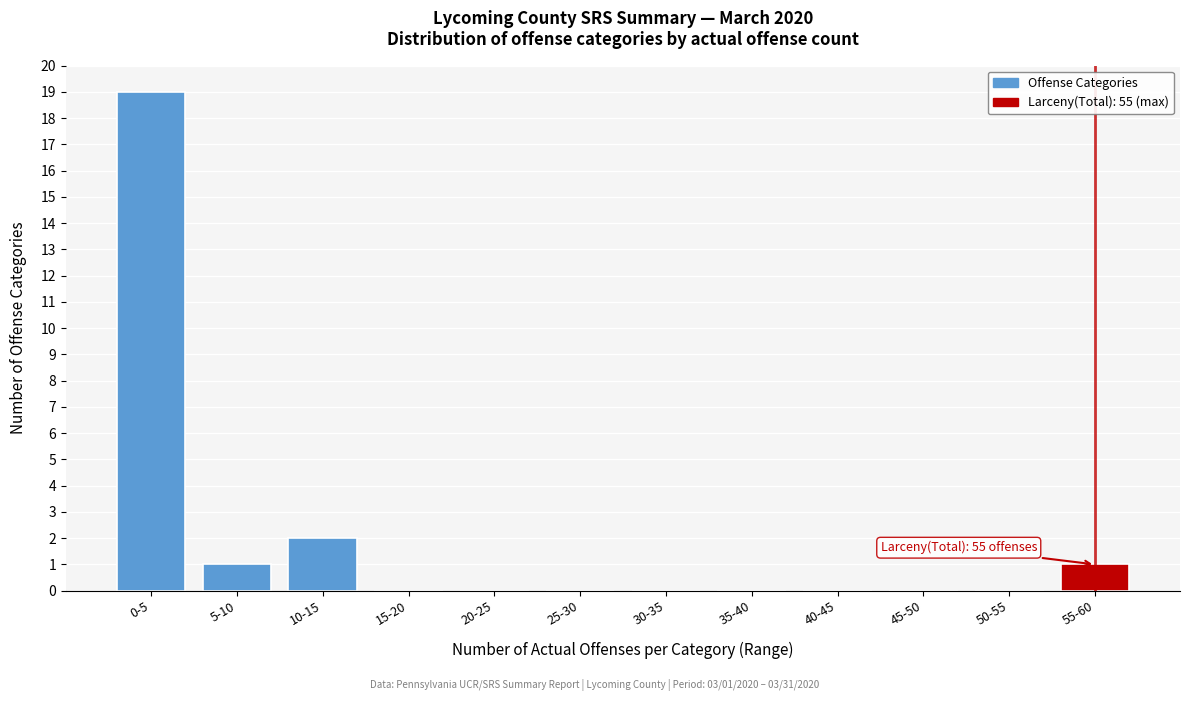

Reading left to right, extract all data points from this chart.

0-5=19	5-10=1	10-15=2	15-20=0	20-25=0	25-30=0	30-35=0	35-40=0	40-45=0	45-50=0	50-55=0	55-60=1